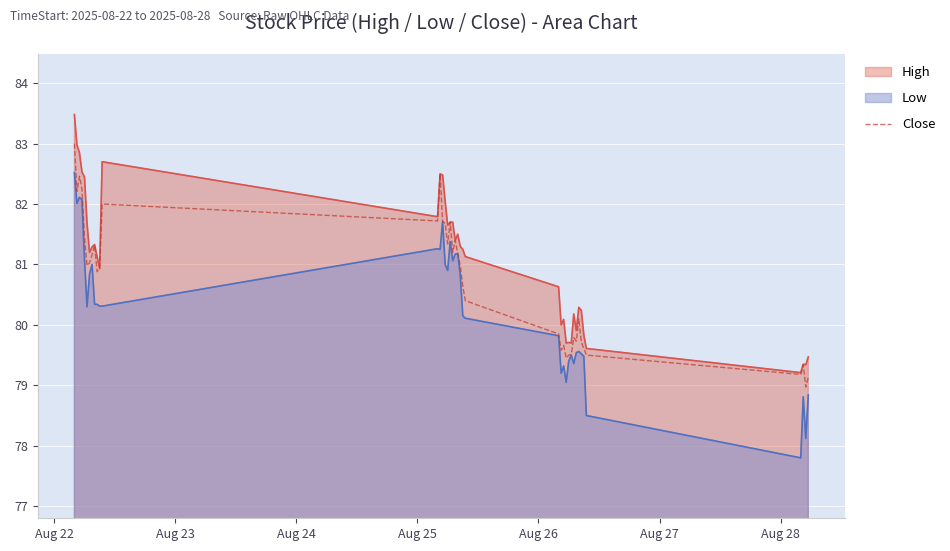

How many series are shown in this chart?

3